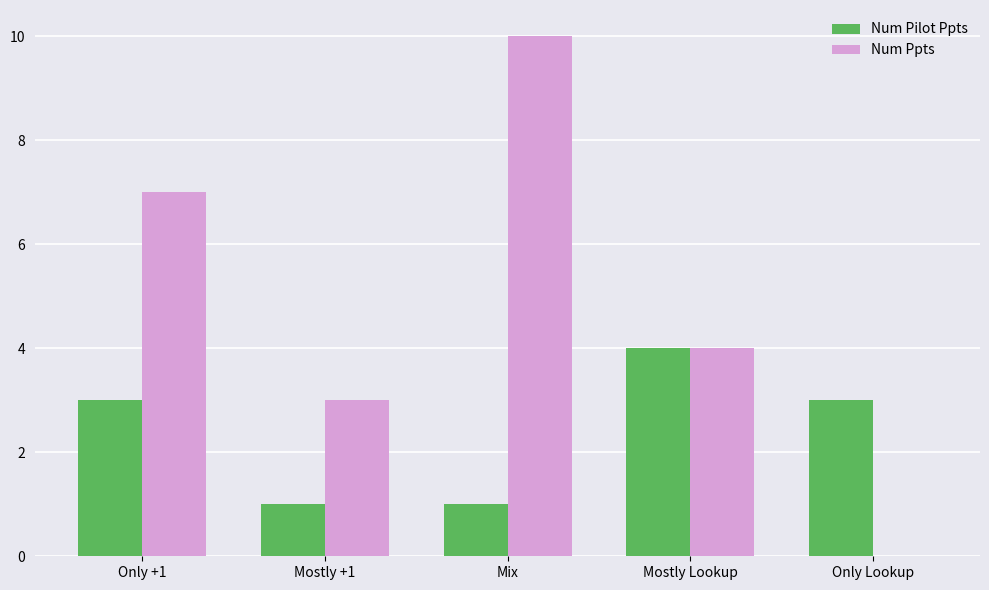

What is the greatest value displayed?

10